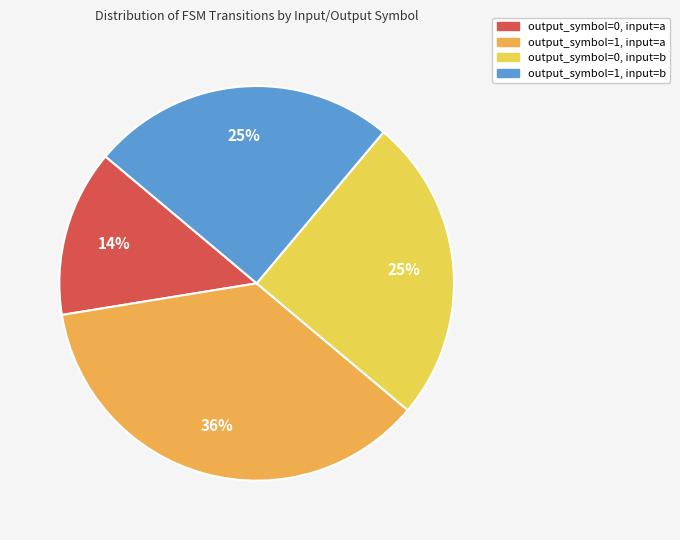

Does output_symbol=1, input=b account for over 50% of the chart?

No